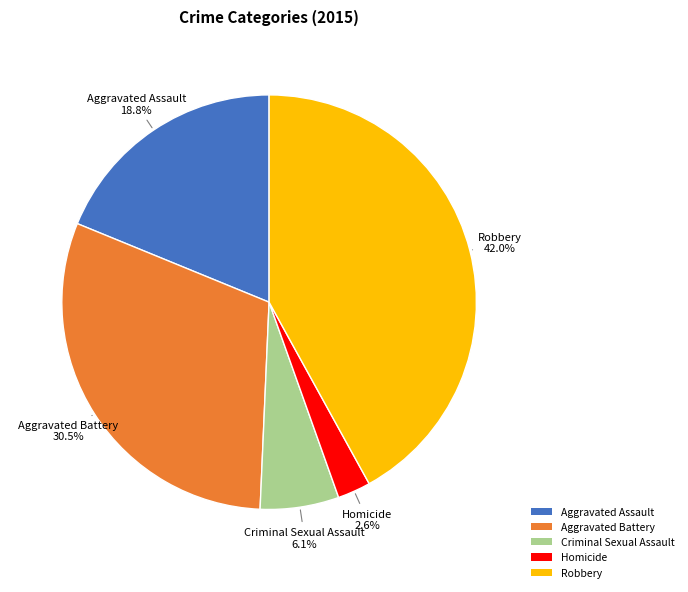

How many slices are in this pie chart?

5